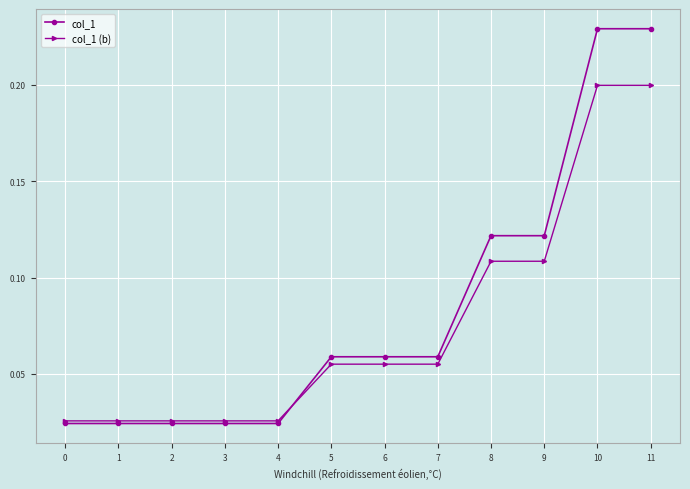

Count the col_1 values in the range 0 to 1.

12